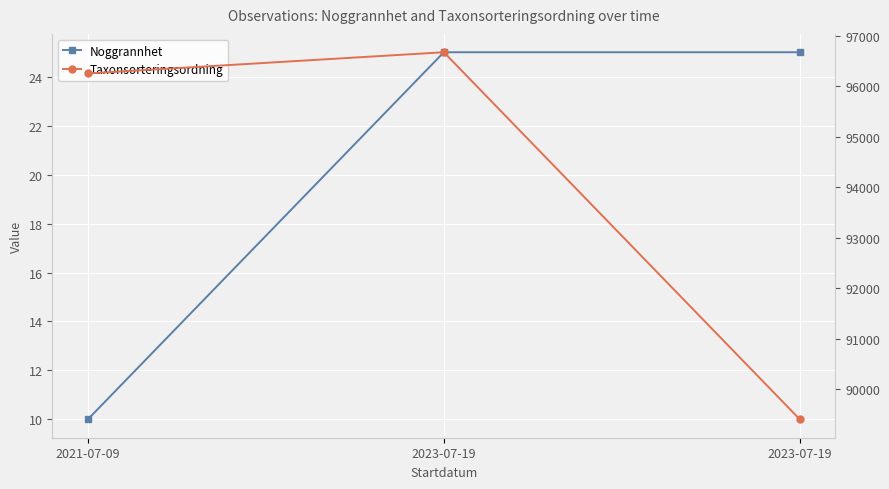

Between 2023-07-19 and 2023-07-19, which is larger?

2023-07-19